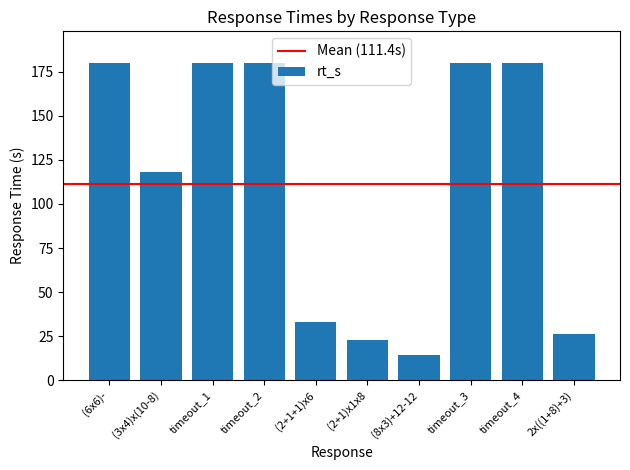

How many bars are there in total?

10